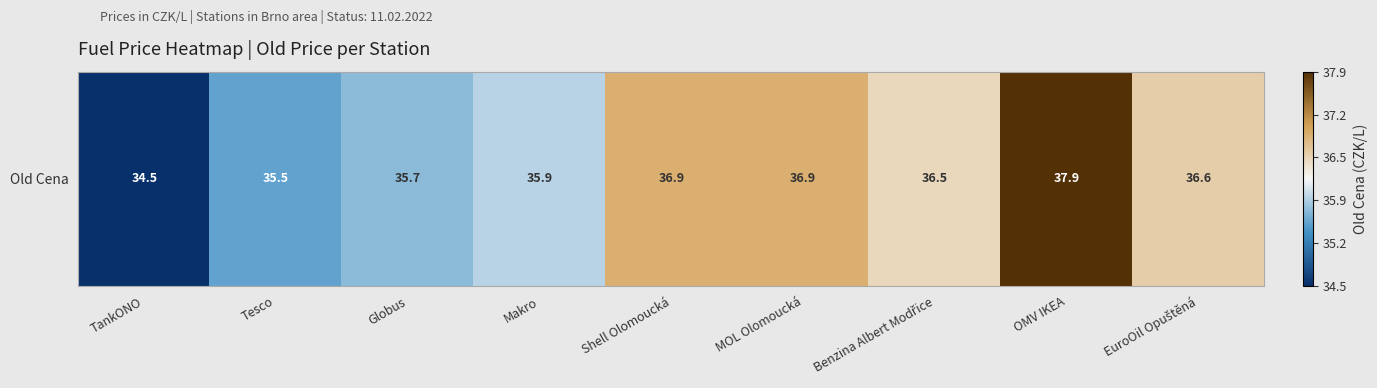

Which category has the lowest value across all series?

TankONO